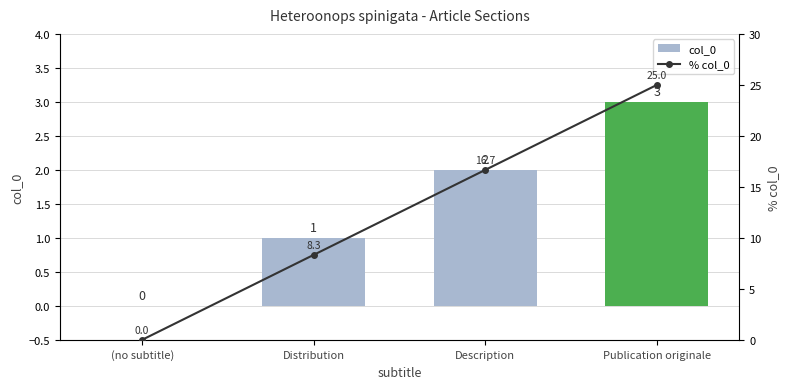

Rank the series by their average value, from highest to lowest.

% col_0, col_0